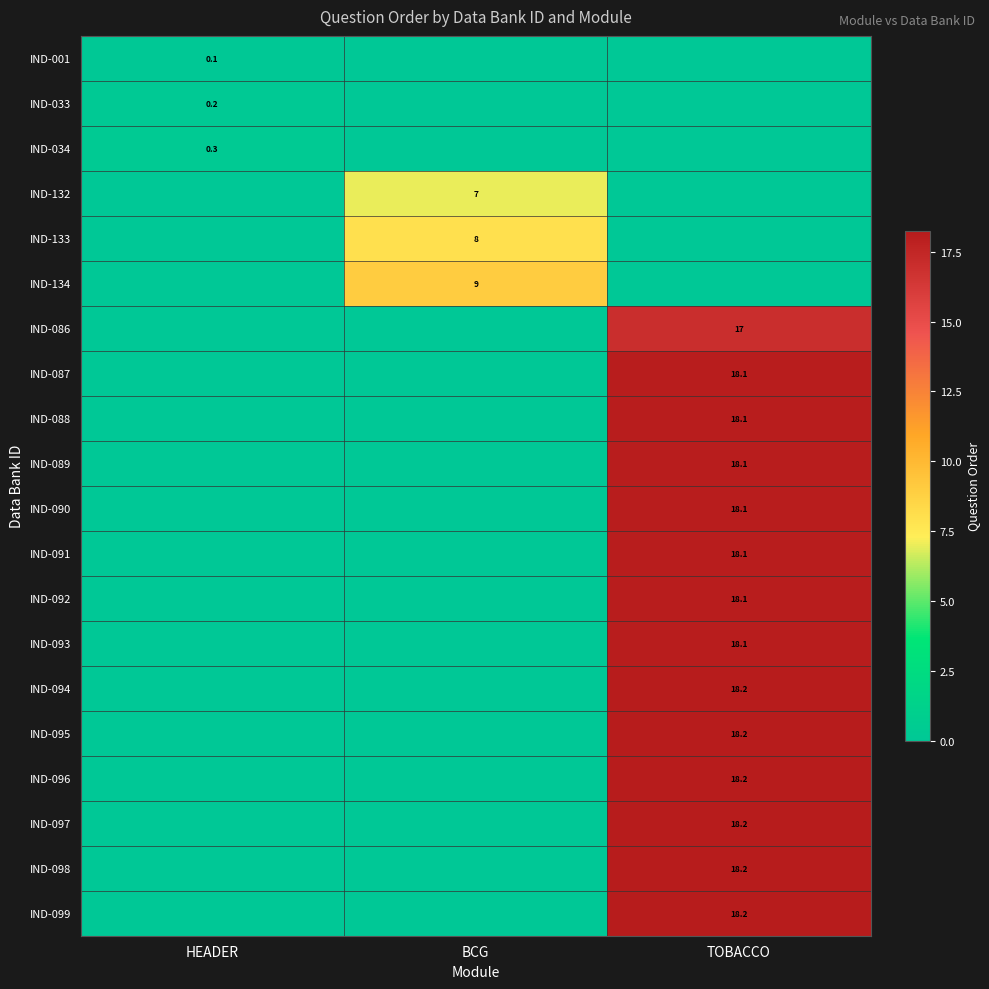

Is the value of IND-088 at TOBACCO greater than the value of IND-034 at HEADER?

Yes